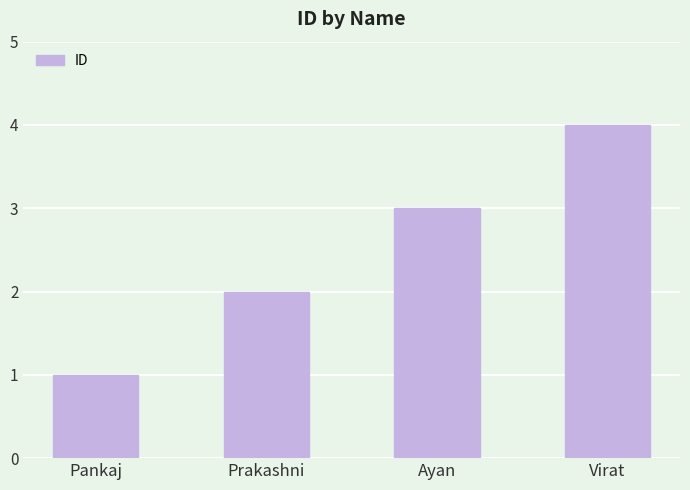

What is the sum of the values at Prakashni and Pankaj?

3